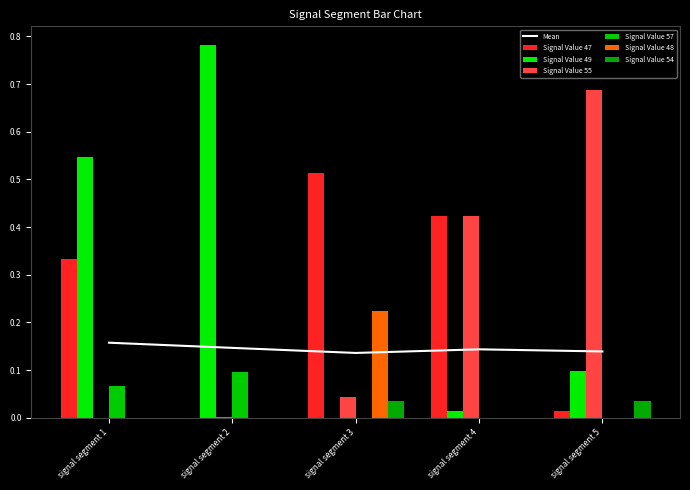

What is the highest value of the Signal Value 57 series?

0.1